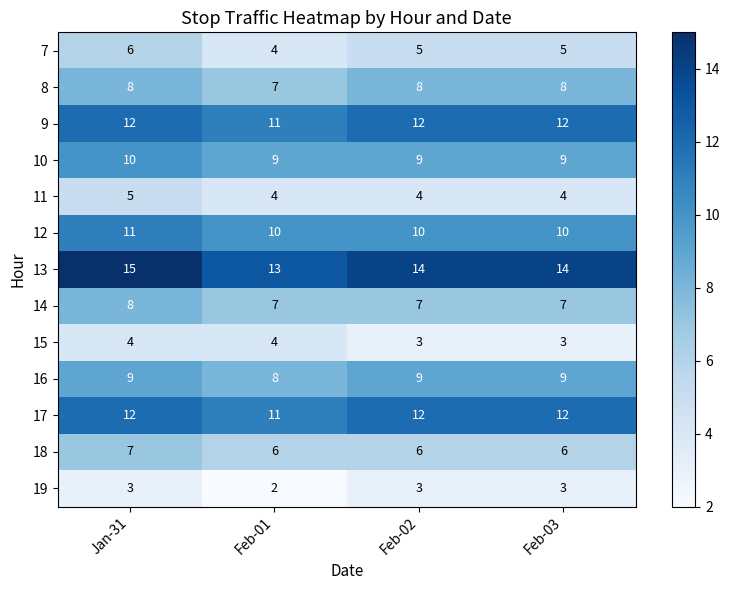

What value does the 13 series have at Feb-01?

13